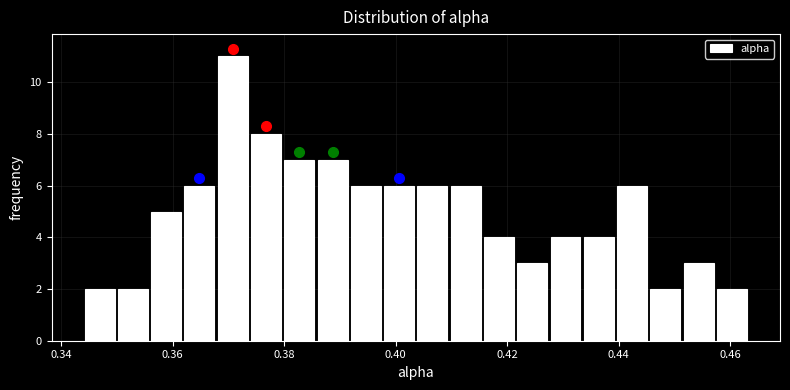

Read against the x-axis, roughly where is the centre of the tallest bar?

0.370